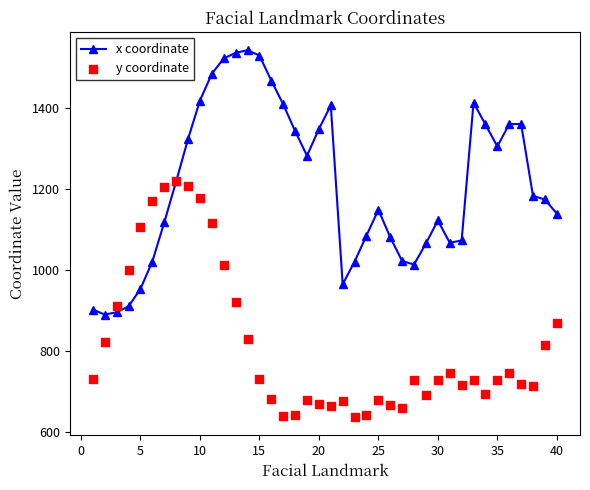

What are all the series names shown in the legend?

x coordinate, y coordinate